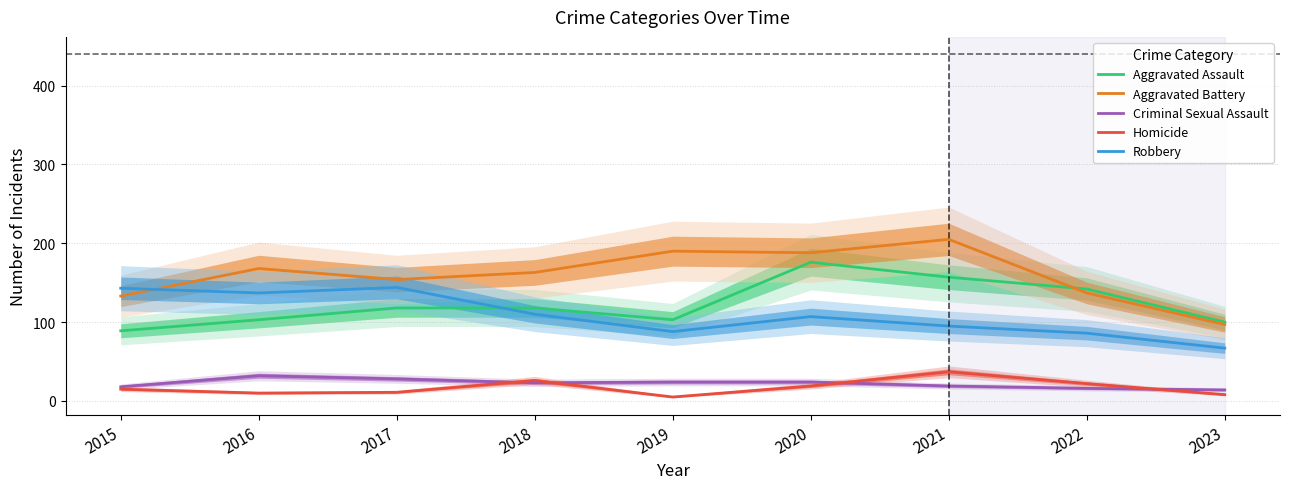

At which category does the chart reach its peak across all series?

2021